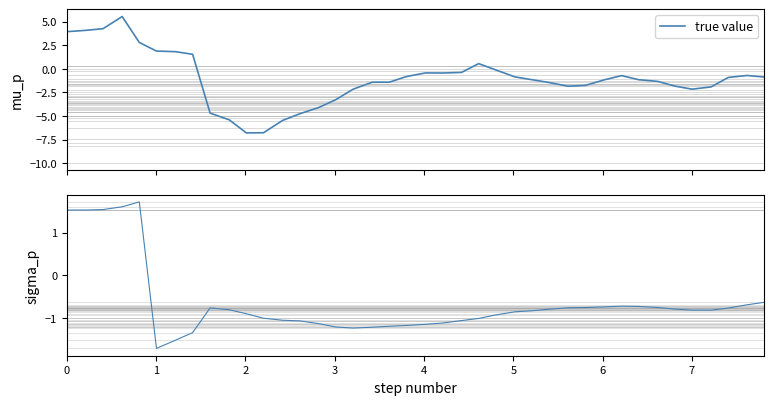

Is it true that true value equals -2.5 at 13?

False